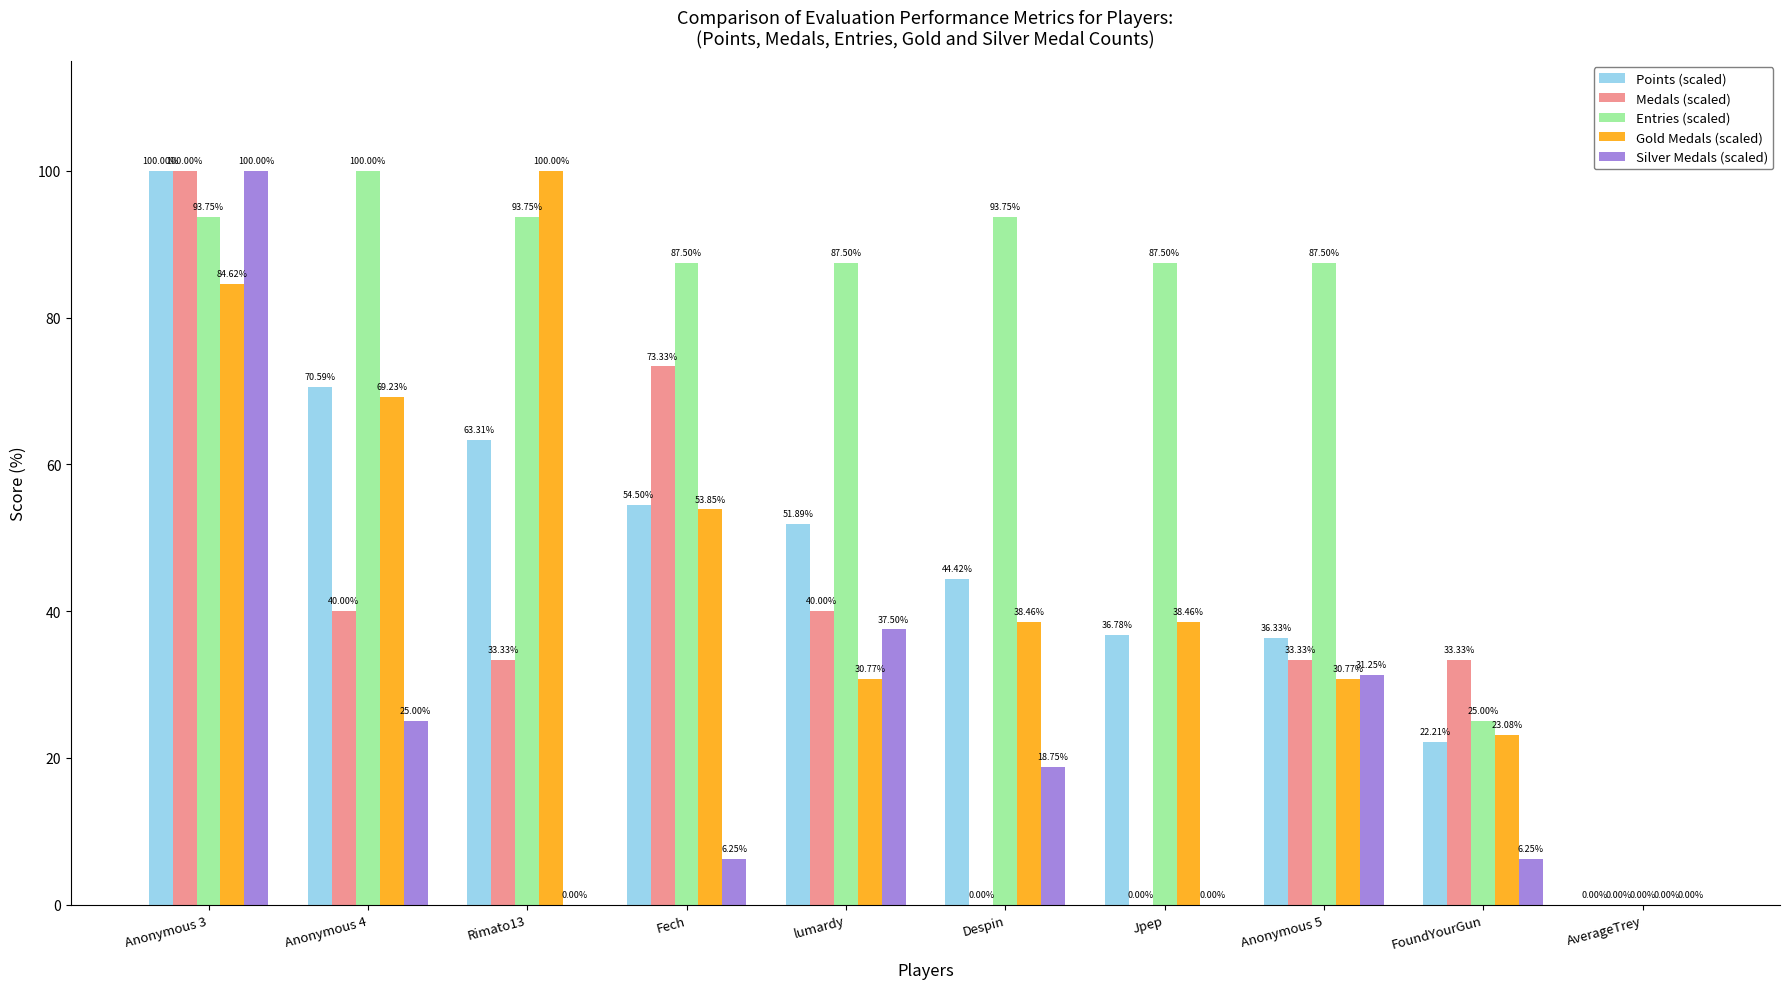

Which series has the largest total across all categories?

Entries (scaled)